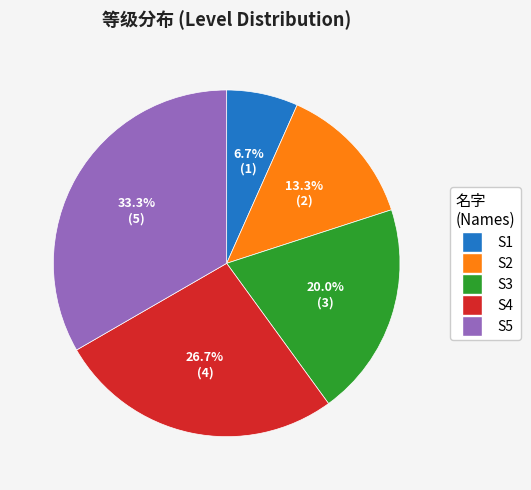

What is the smallest slice in the pie chart?

S1